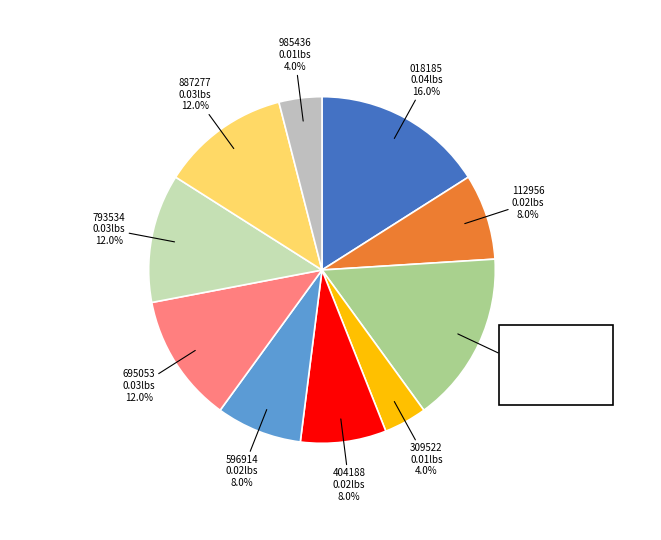

Is there any slice that represents more than half of the pie?

No